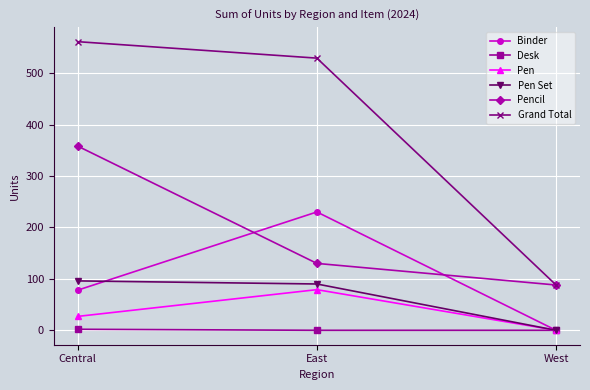

Is the value of Pen at Central greater than the value of Grand Total at East?

No